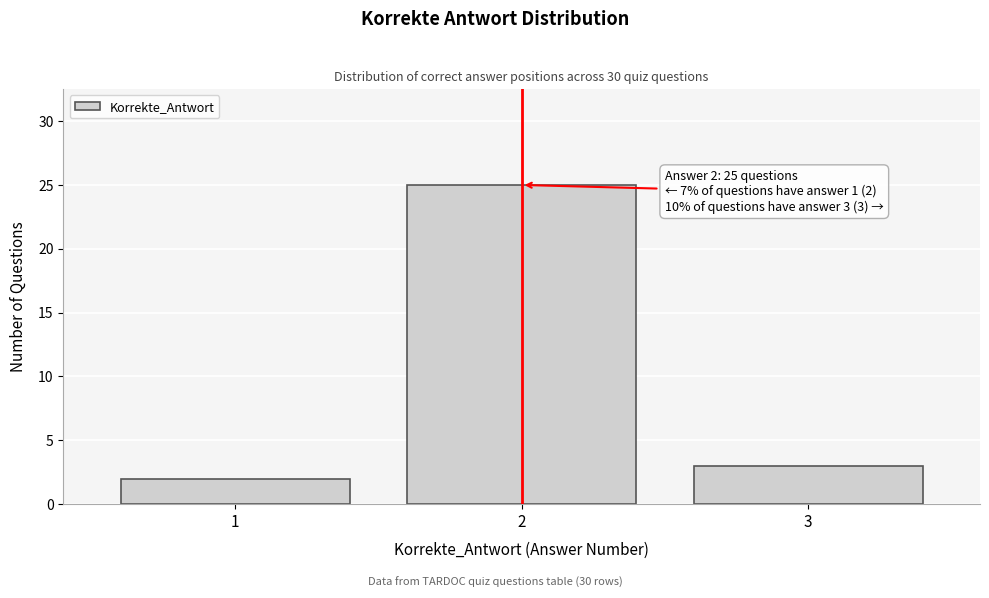

Reading left to right, transcribe all the data shown in this chart.

1=2	2=25	3=3